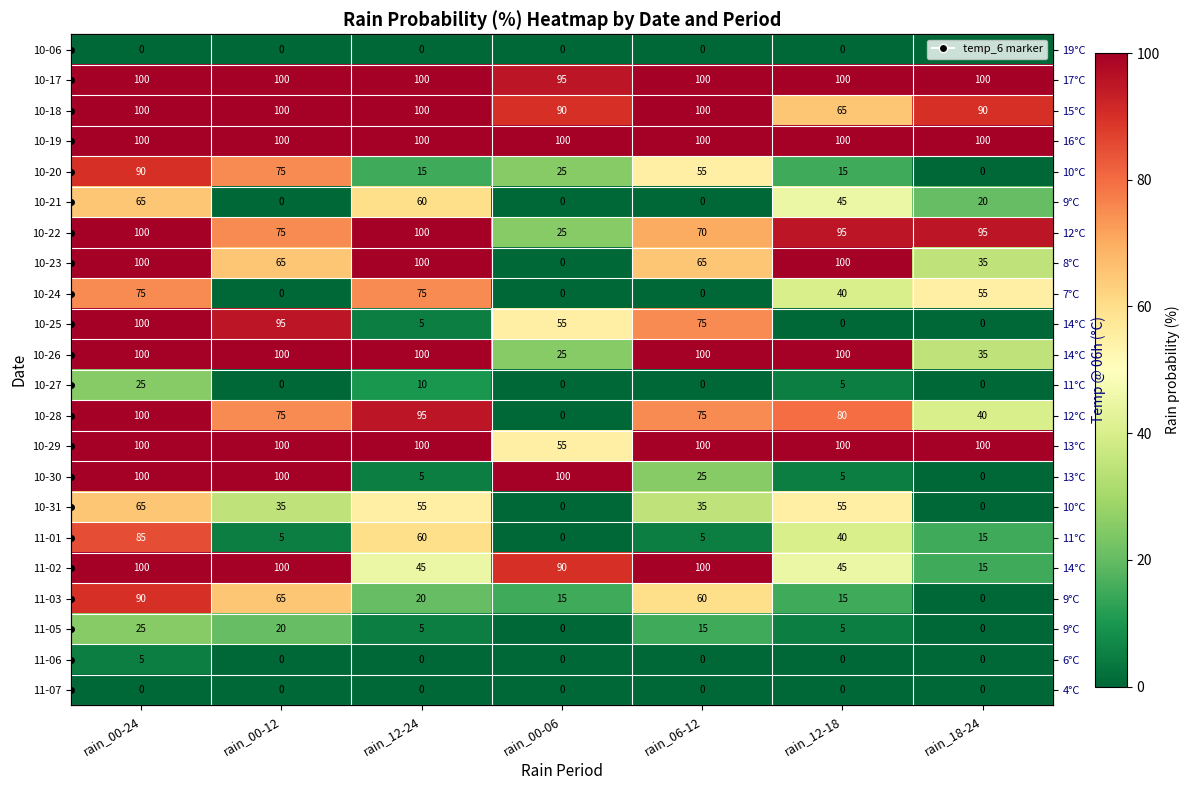

The 10-26 series shows 176 at rain_00-24. True or false?

False